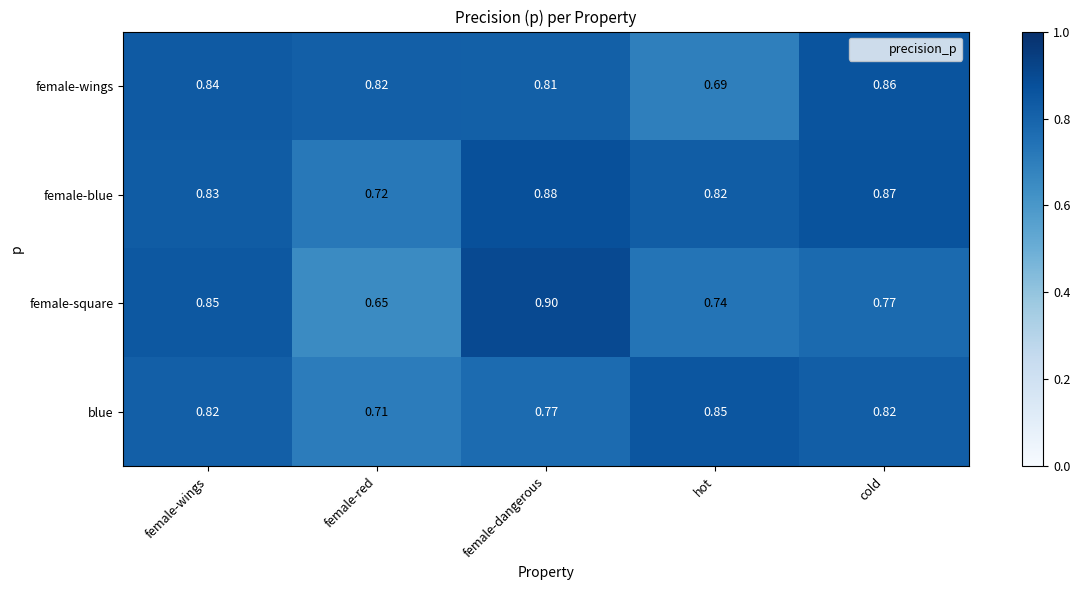

At which label is blue closest to 0?

female-red